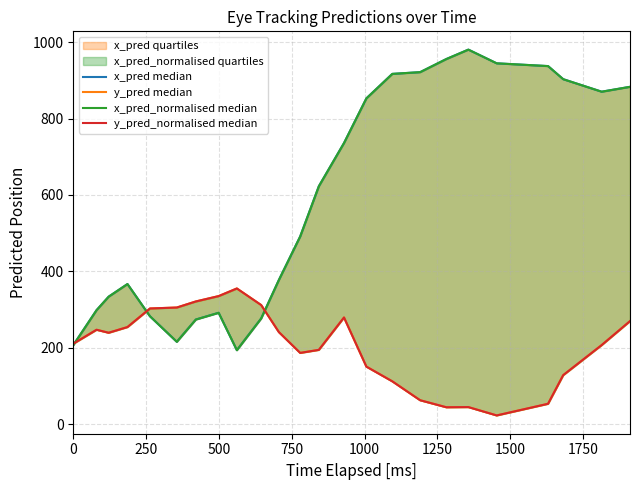

True or false: y_pred median and x_pred median cross at least once.

True